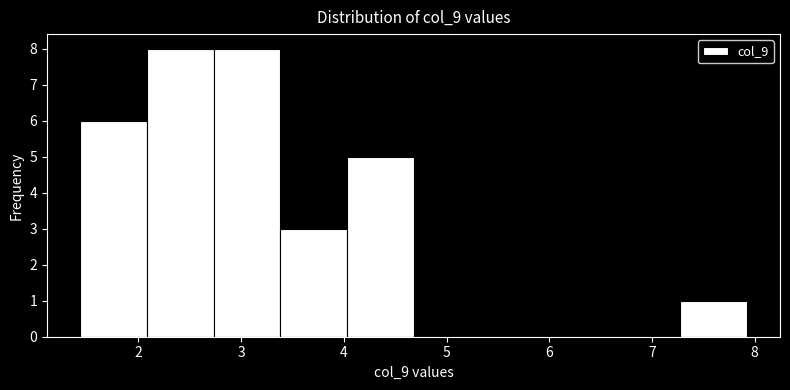

Reading left to right, transcribe this chart: for each bar, give the range it covers on the x-axis and its height. Neither the bar edges nor the heights are printed on the chart, so give them approximately, as read against the axes.

1.4 to 2.1: 6
2.1 to 2.7: 8
2.7 to 3.4: 8
3.4 to 4.0: 3
4.0 to 4.7: 5
4.7 to 5.3: 0
5.3 to 6.0: 0
6.0 to 6.6: 0
6.6 to 7.3: 0
7.3 to 7.9: 1